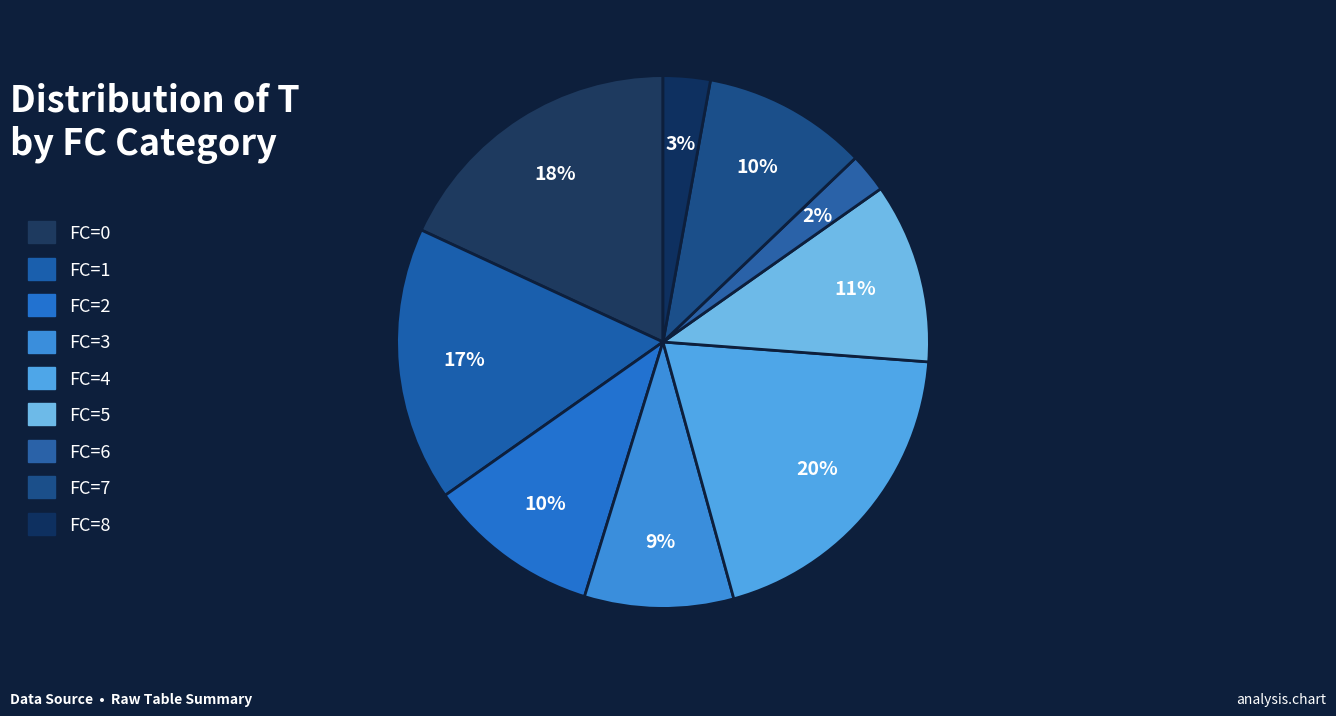

Is there any slice that represents more than half of the pie?

No